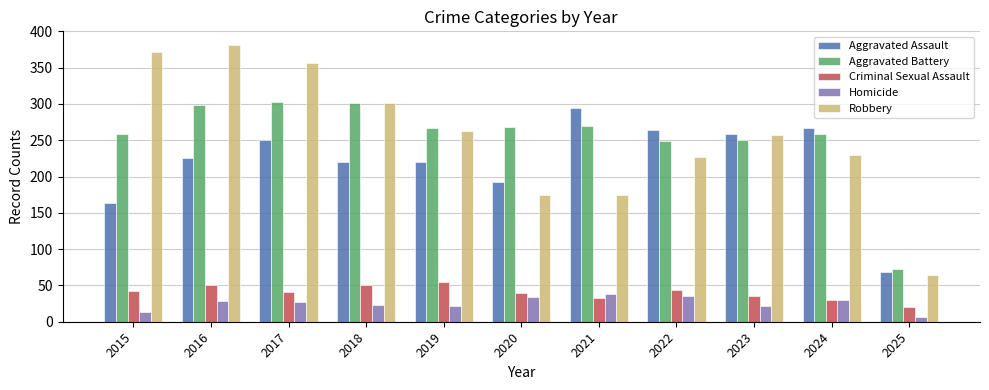

Is the value of Criminal Sexual Assault at 2021 greater than the value of Aggravated Assault at 2023?

No